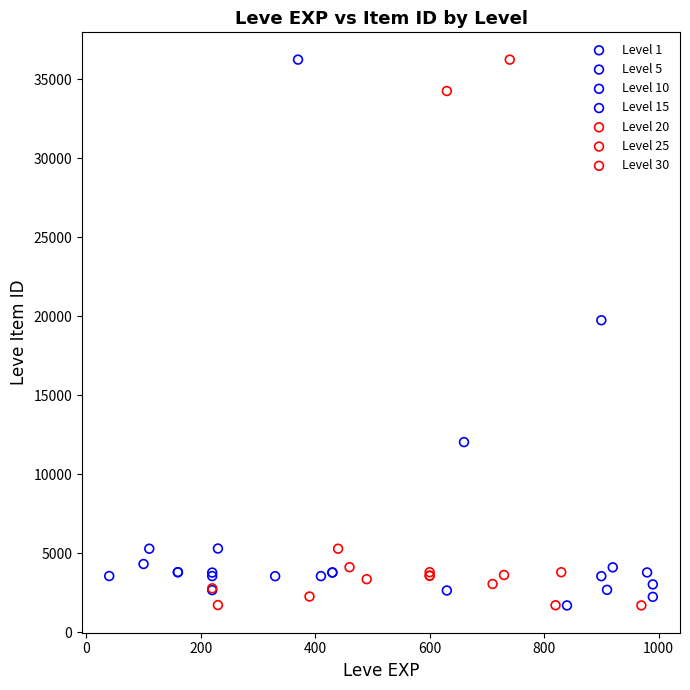

What are all the series names shown in the legend?

Level 1, Level 5, Level 10, Level 15, Level 20, Level 25, Level 30